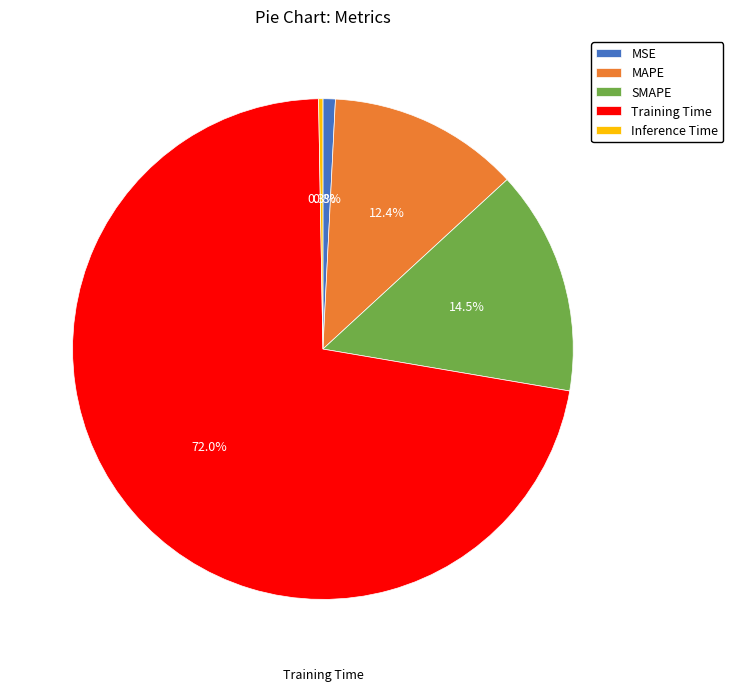

To the nearest percent, what is the difference between the SMAPE and MSE slice percentages?

14%